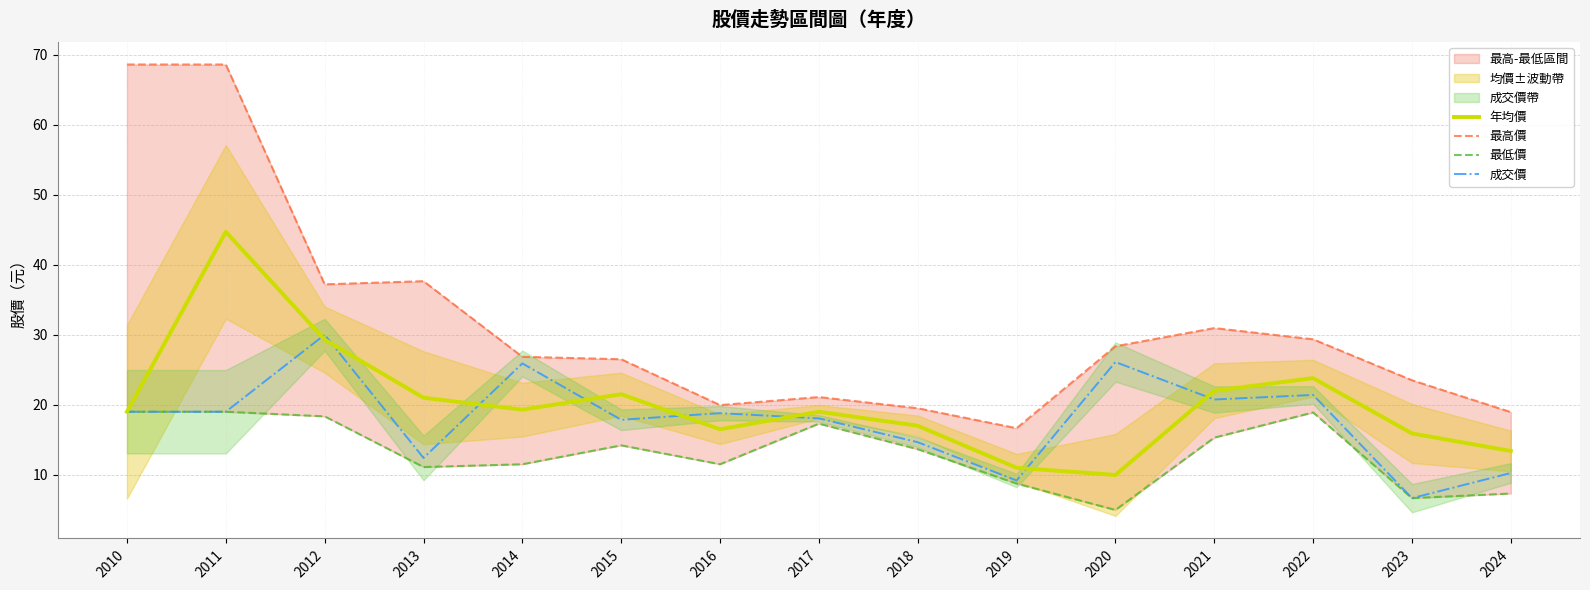

True or false: 成交價 has a value of 18.8 at 2016.

True